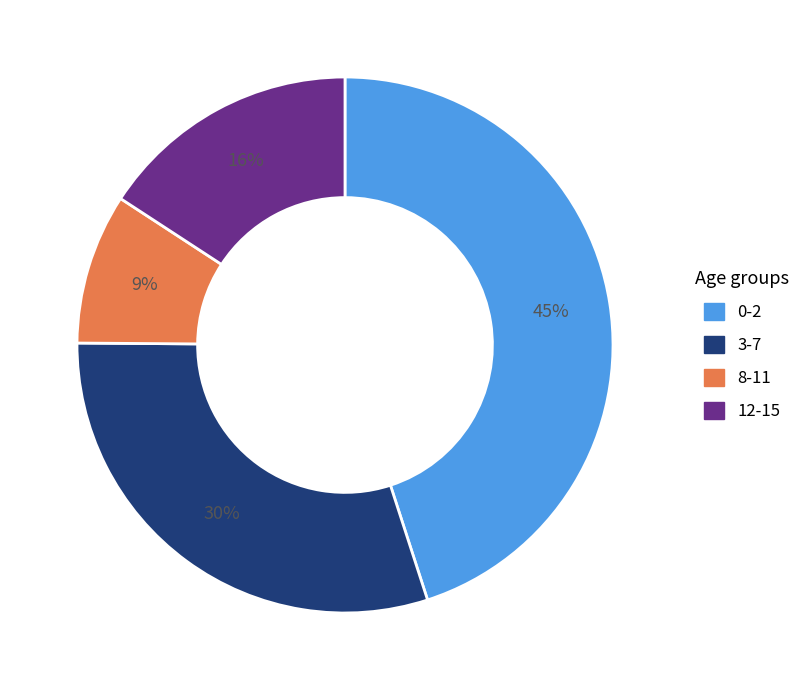

How many slices are in this pie chart?

4